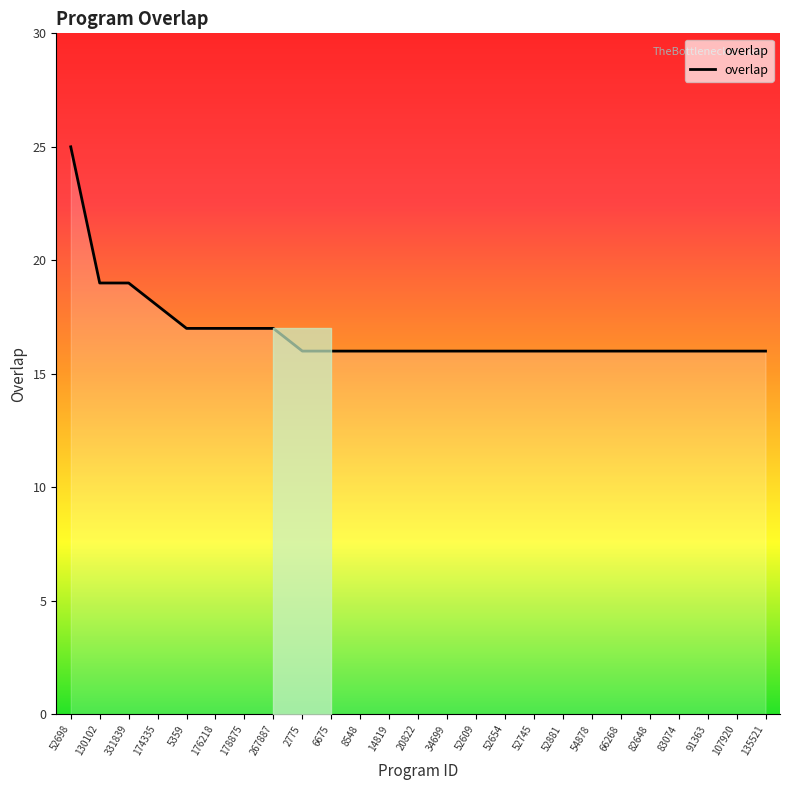

Is this an area chart (filled region under the line)?

No